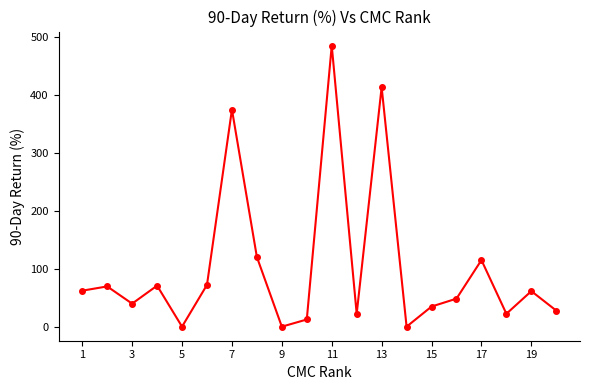

What is the greatest value displayed?

486.0